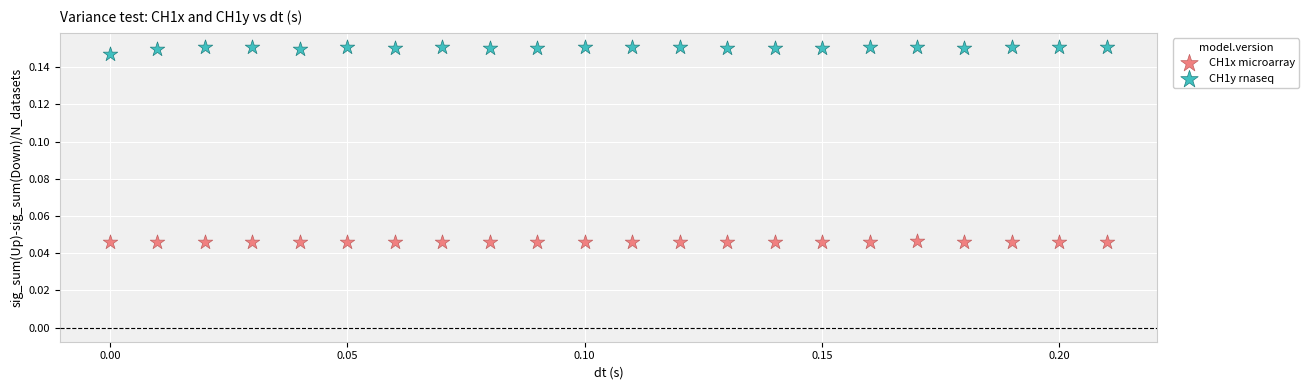

Which series reaches the maximum Y coordinate?

CH1y rnaseq